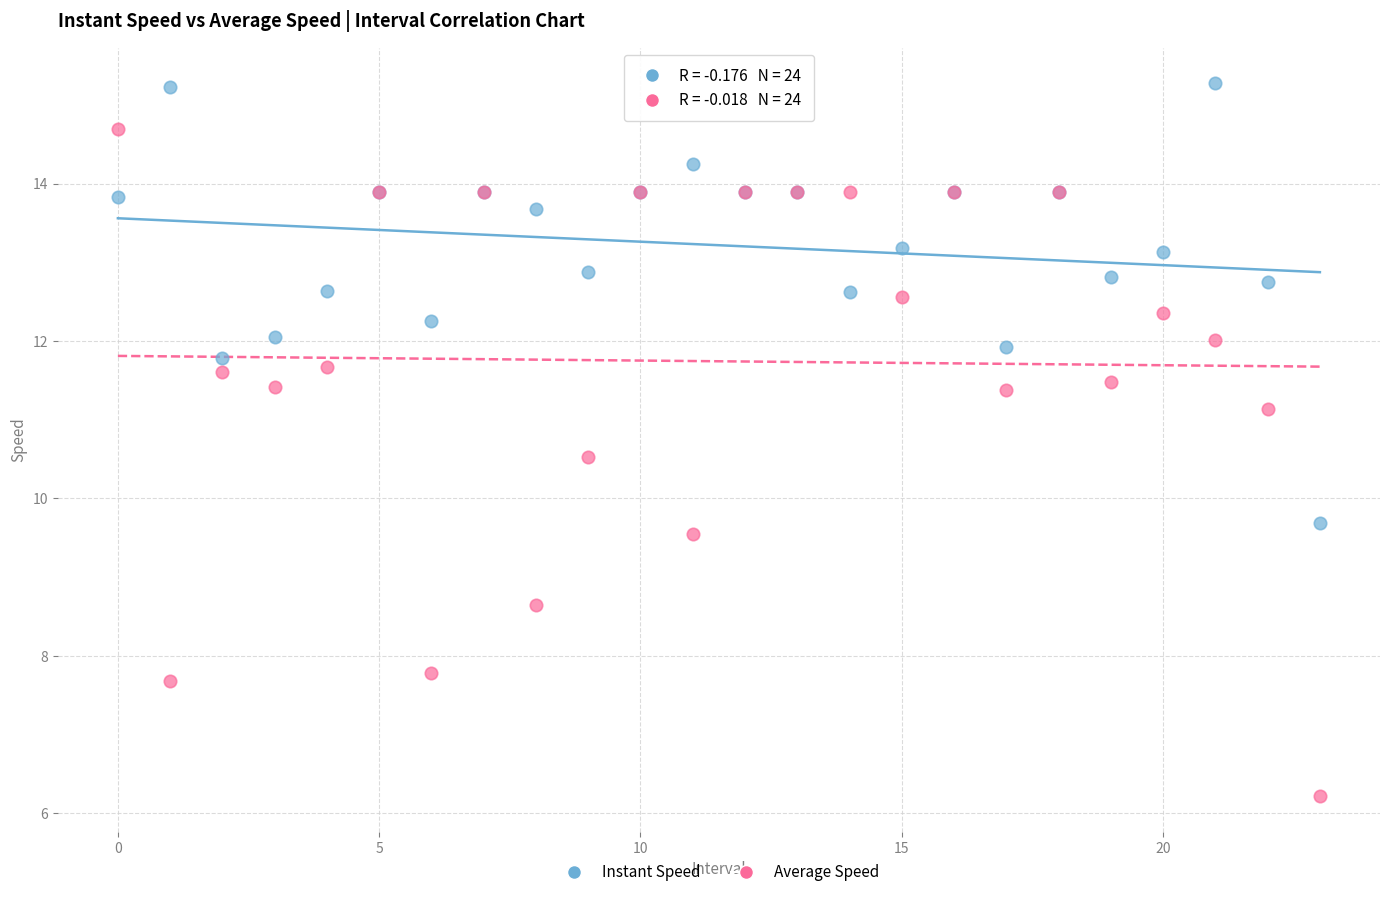

In the Average Speed series, what Y value is closest to 10?

9.6